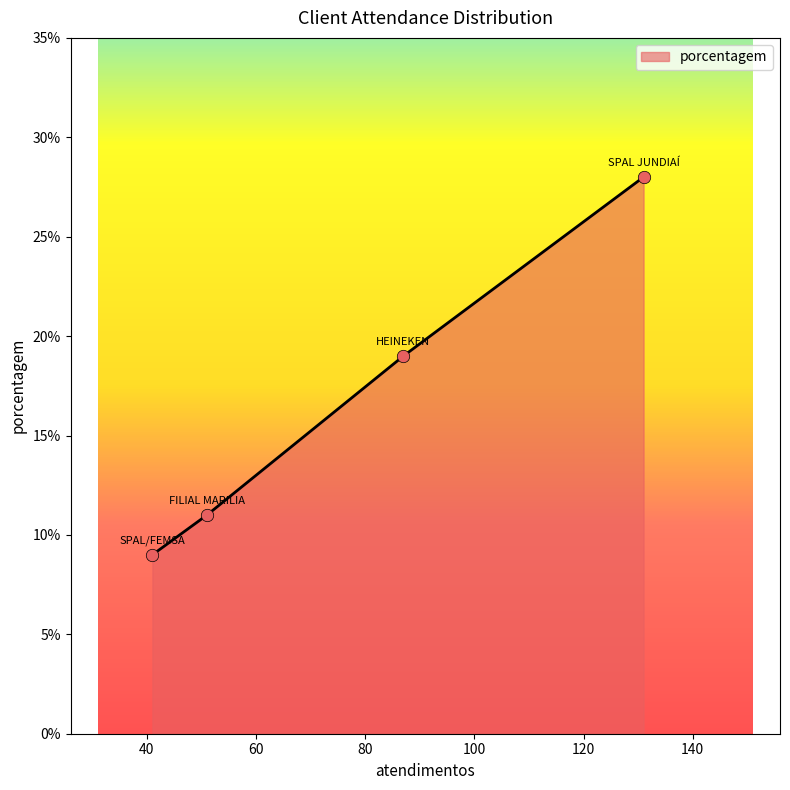

What is the average value?

17